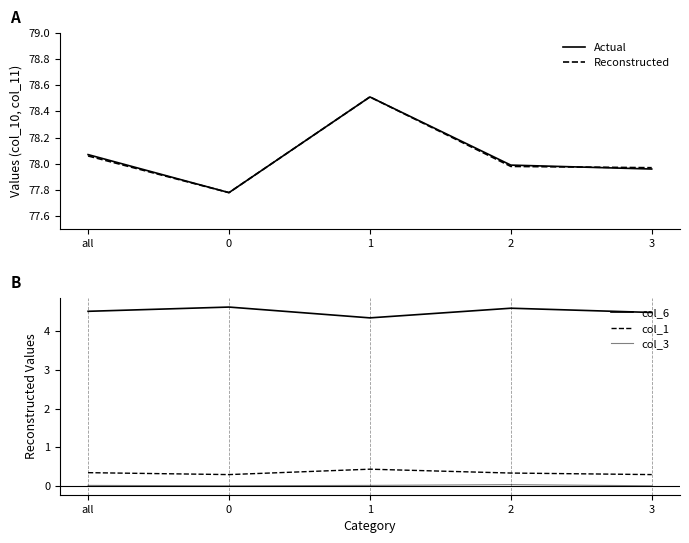

True or false: col_1 and Reconstructed cross at least once.

False